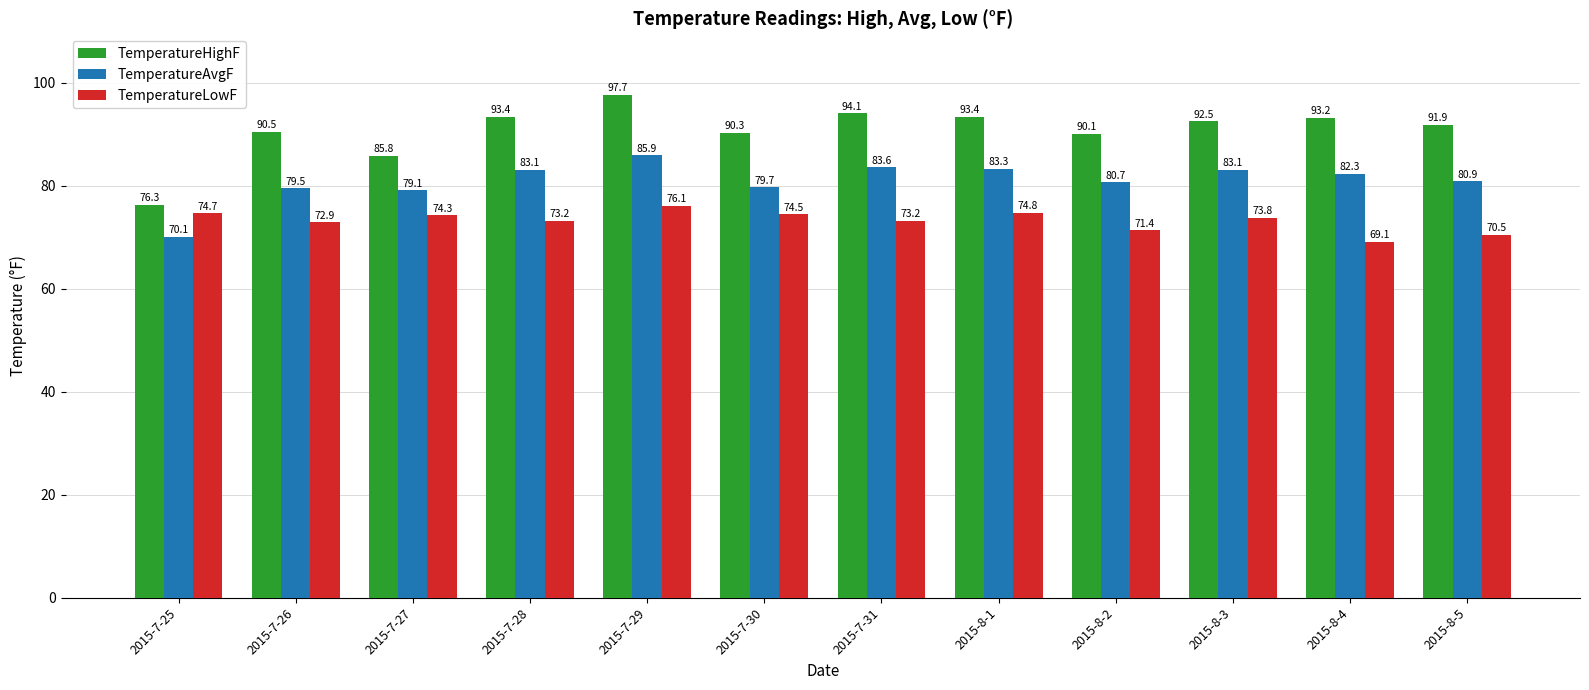

What position from the left is 2015-8-4?

11